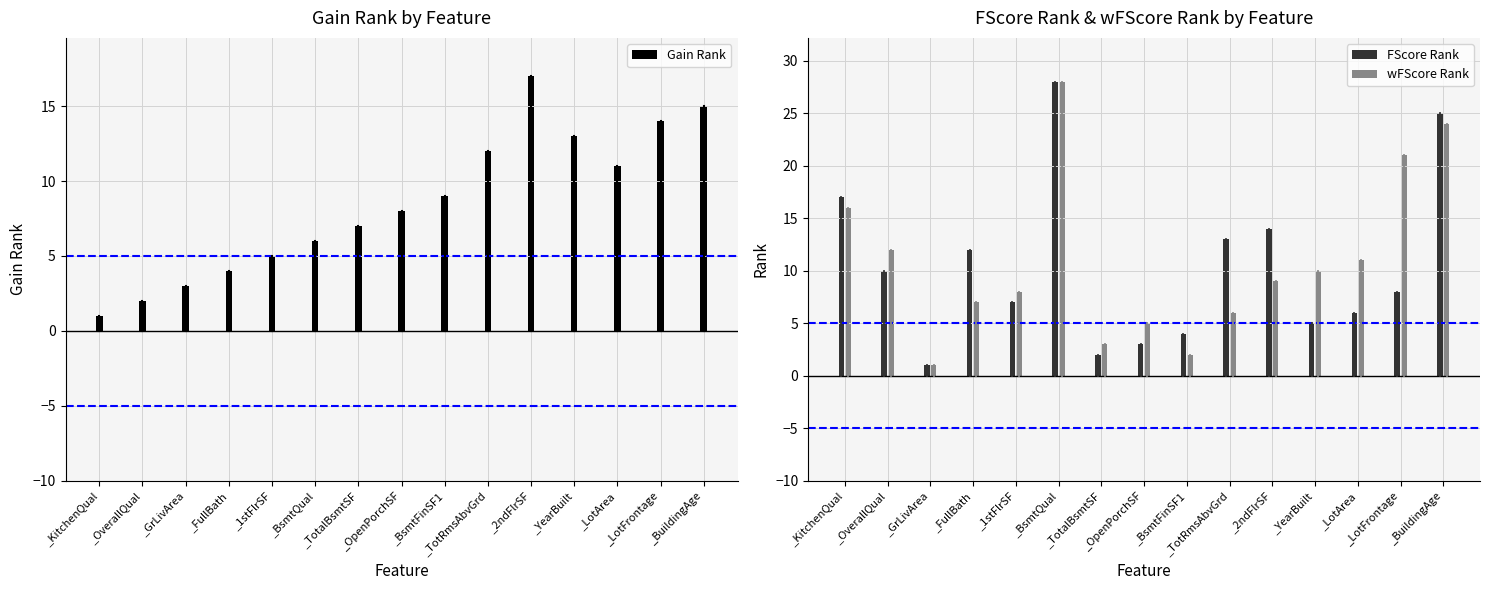

What value does the wFScore_rank series have at 9?

6